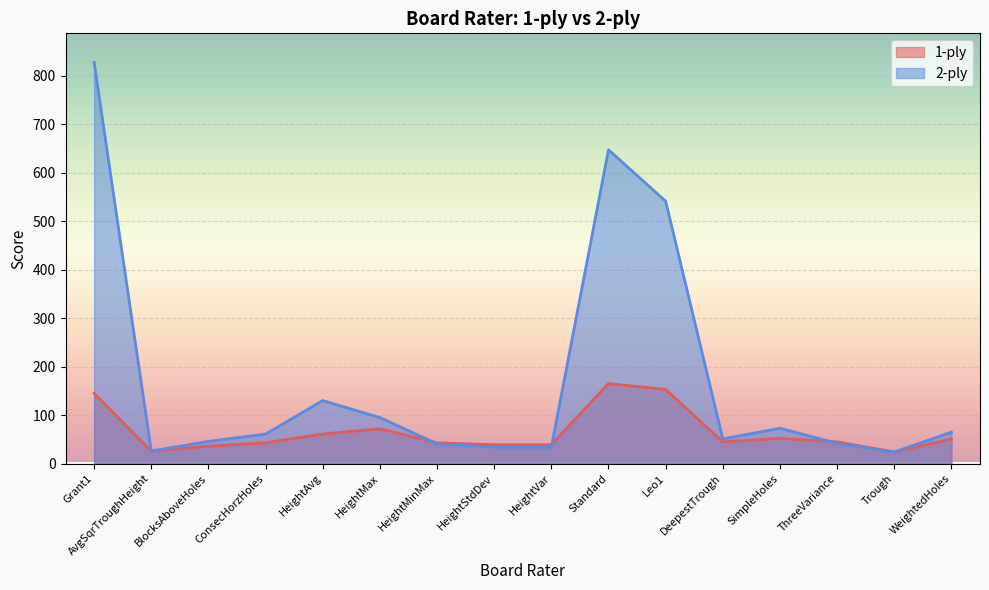

At which label does 1-ply reach its minimum?

Trough